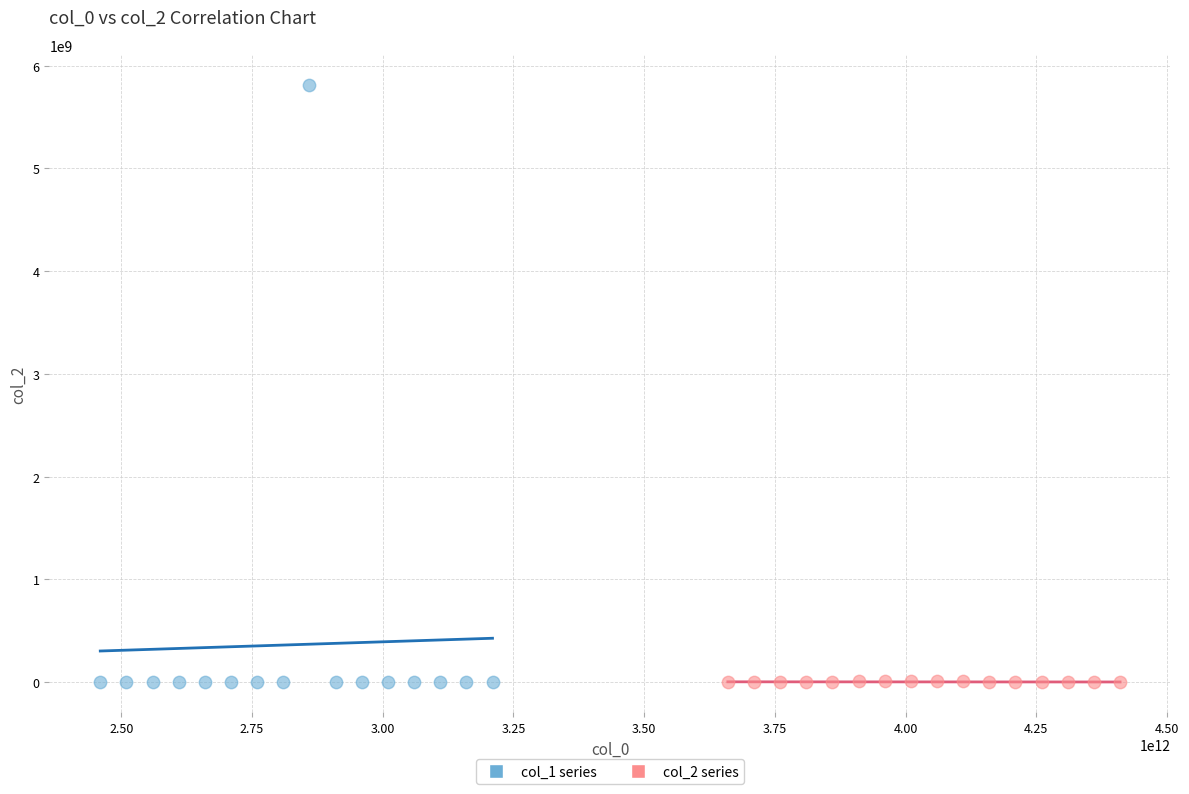

Which series has the widest spread of Y values?

col_1 series